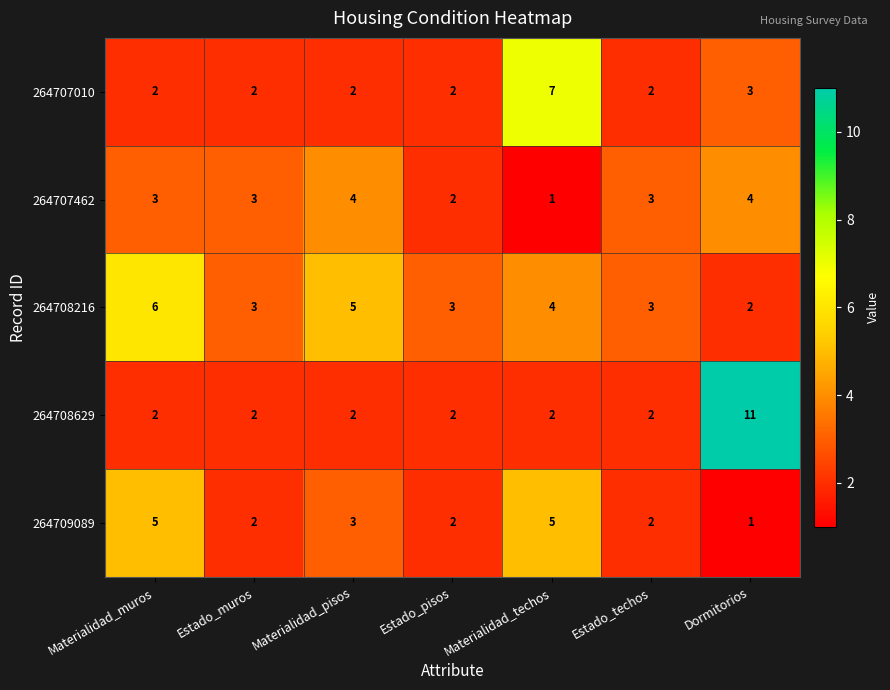

What is the spread (max minus min) of values at Materialidad_techos?

6